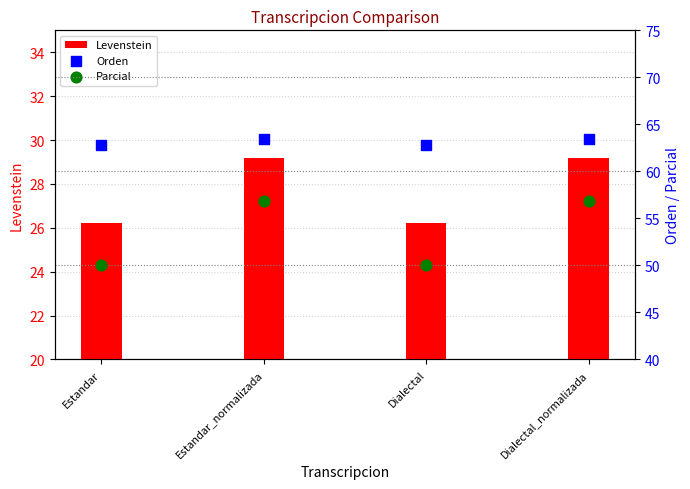

Which series has the largest Y range (max minus min)?

Parcial